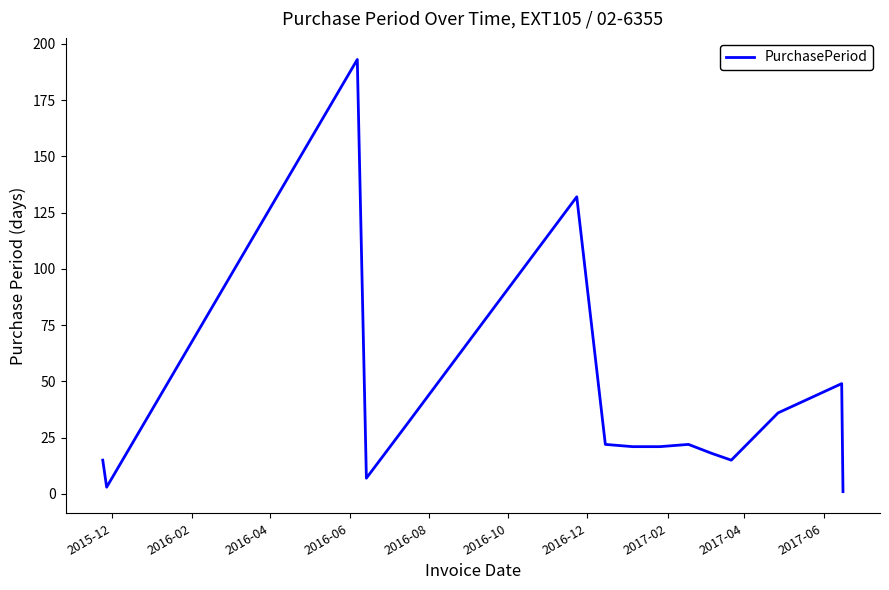

What is the maximum value shown in the chart?

193